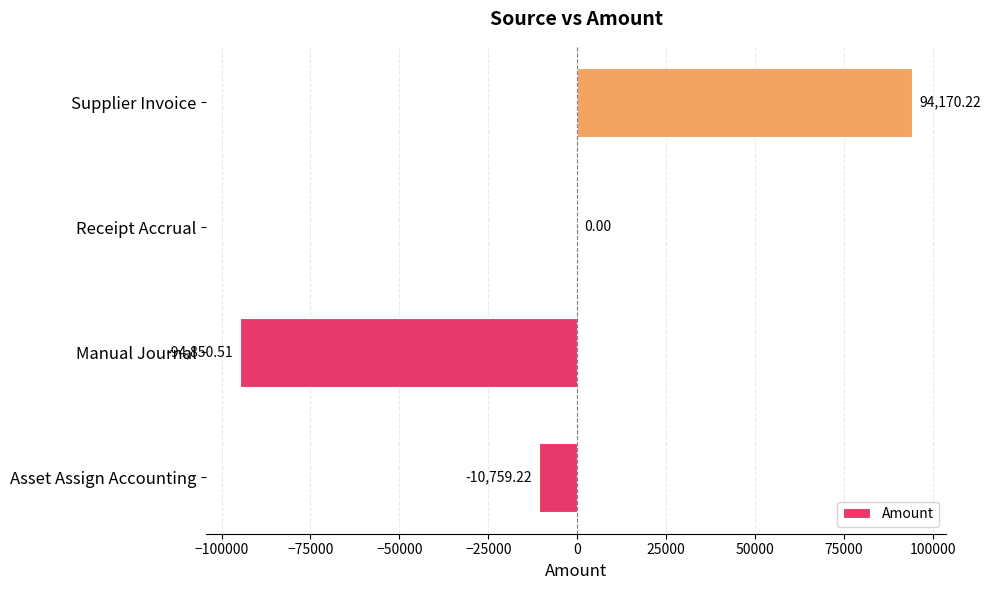

At which label is the value closest to -340?

Receipt Accrual